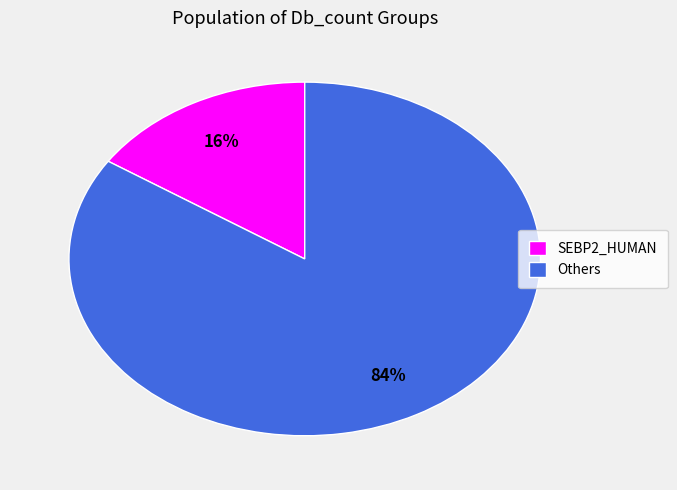

What is the smallest slice in the pie chart?

SEBP2_HUMAN